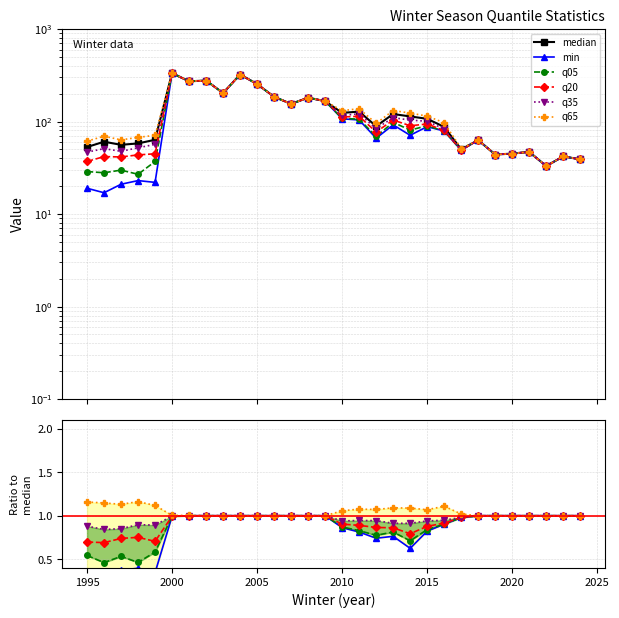

What is the smallest value displayed?

0.3